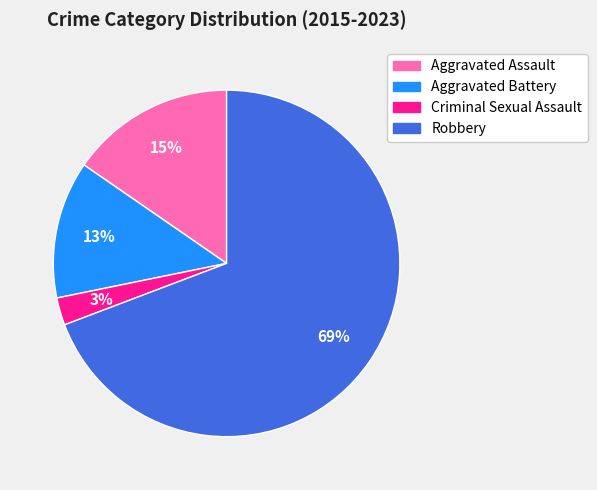

Which has a higher value, Robbery or Criminal Sexual Assault?

Robbery